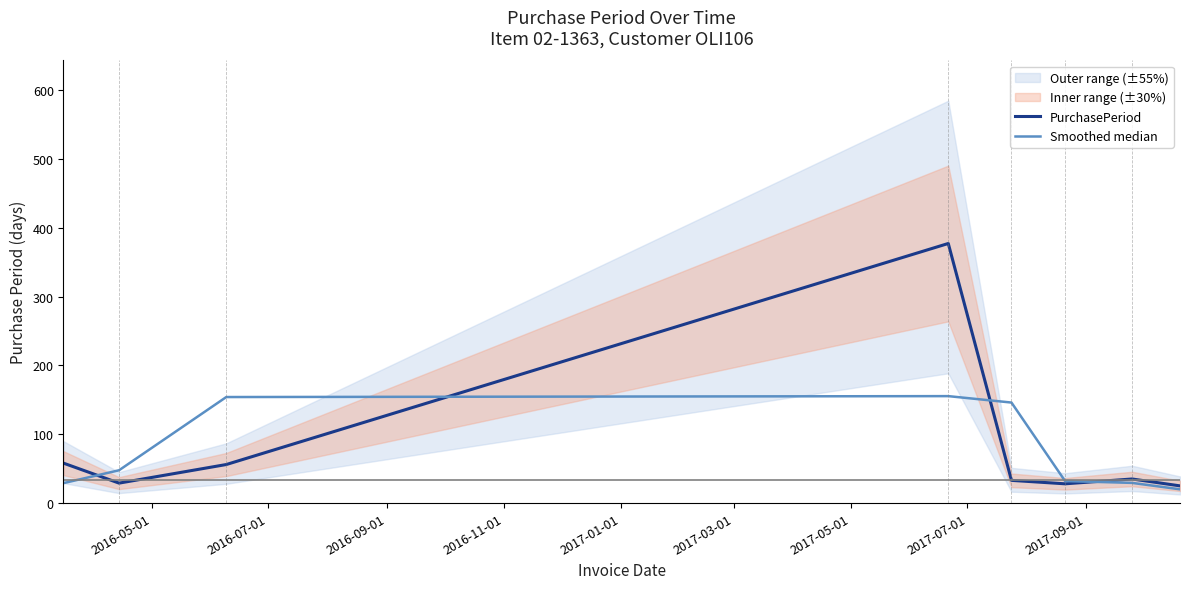

List the series in order of their overall mean, highest first.

PurchasePeriod, Smoothed median